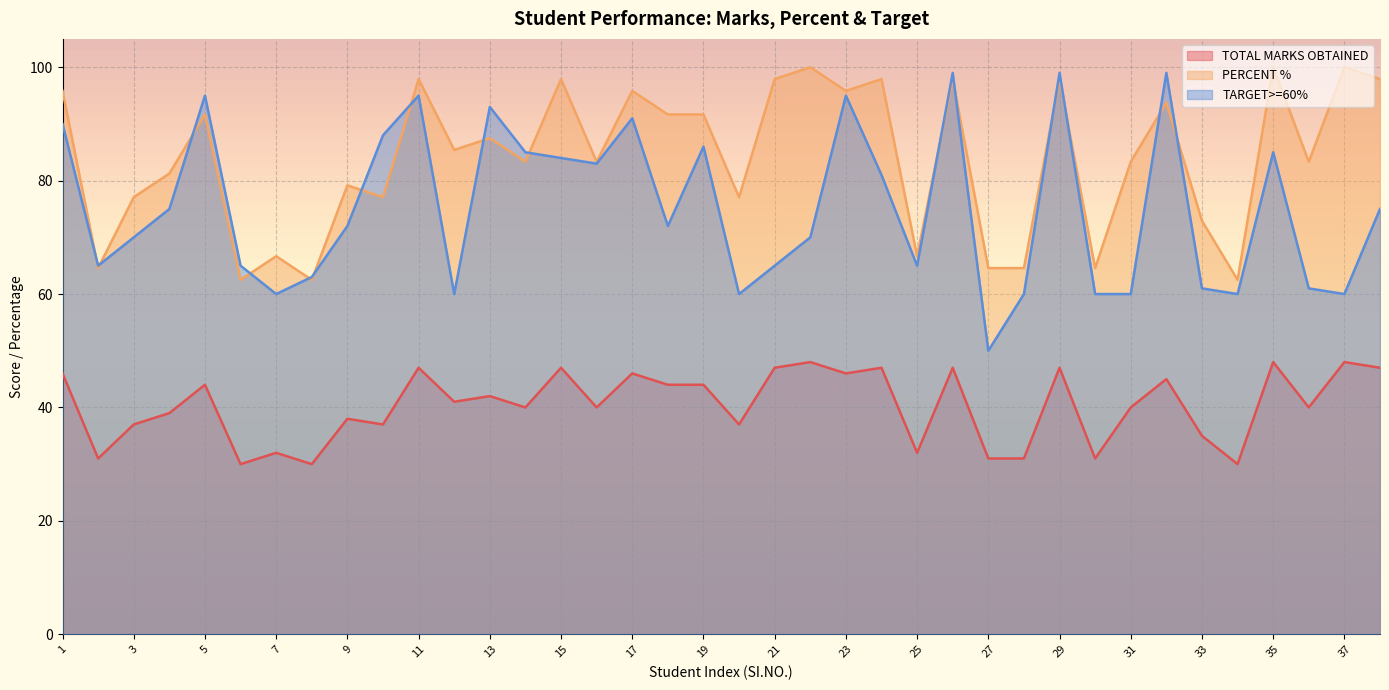

Between 35 and 17, which is larger?

35